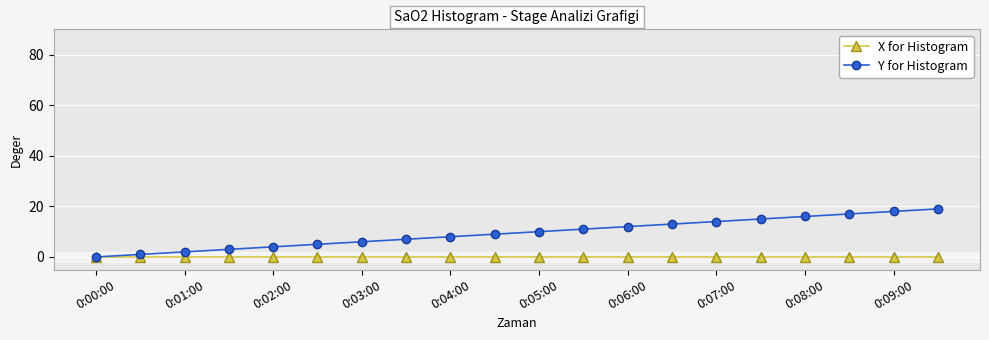

Which series has the widest spread of values?

Y for Histogram